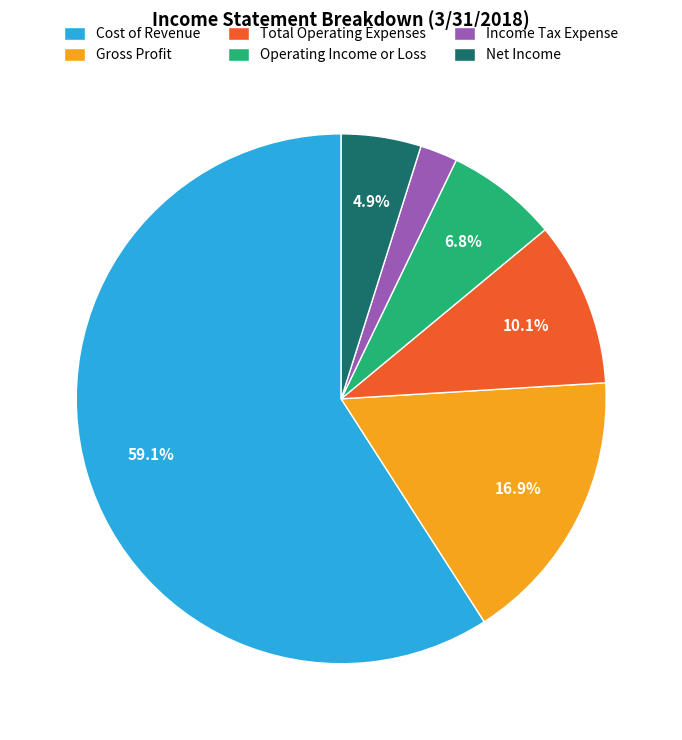

Is Cost of Revenue the majority of the pie?

Yes